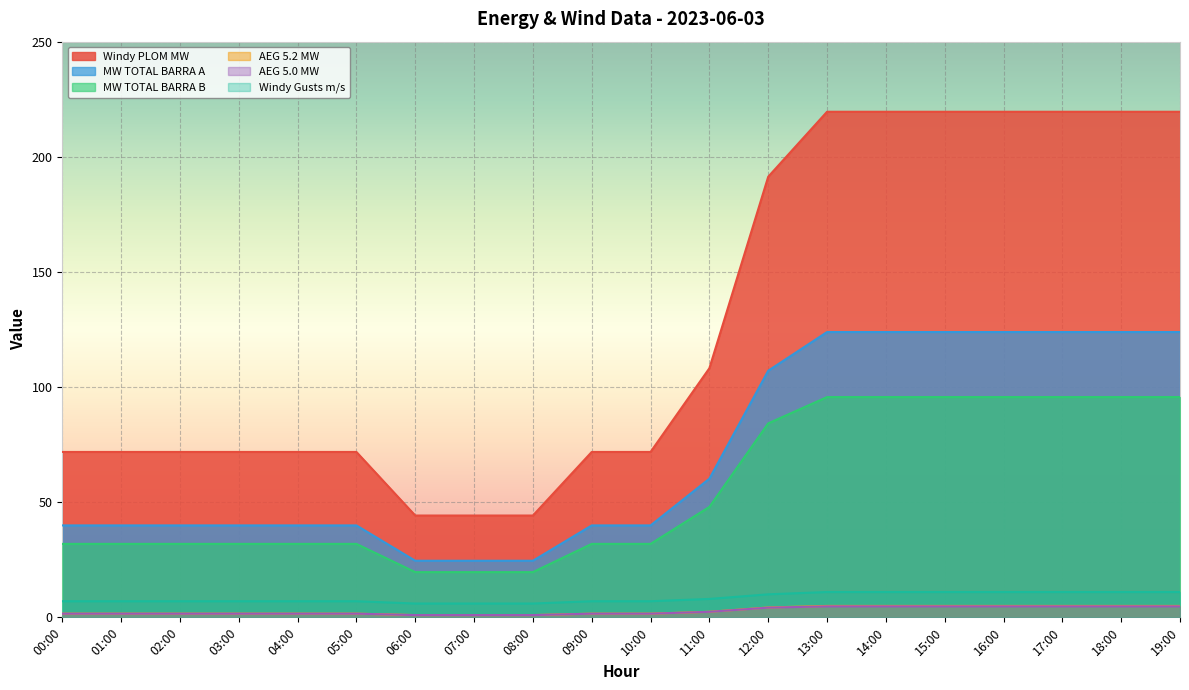

True or false: MW TOTAL BARRA B and Windy Gusts m/s intersect in this chart.

False